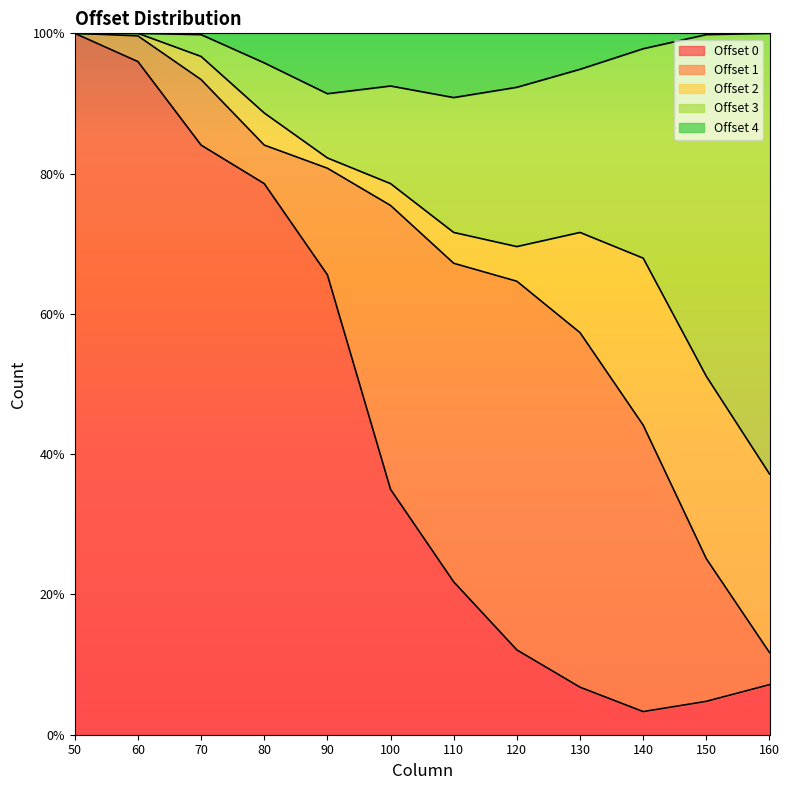

At how many categories does at least one series exceed 252?

12